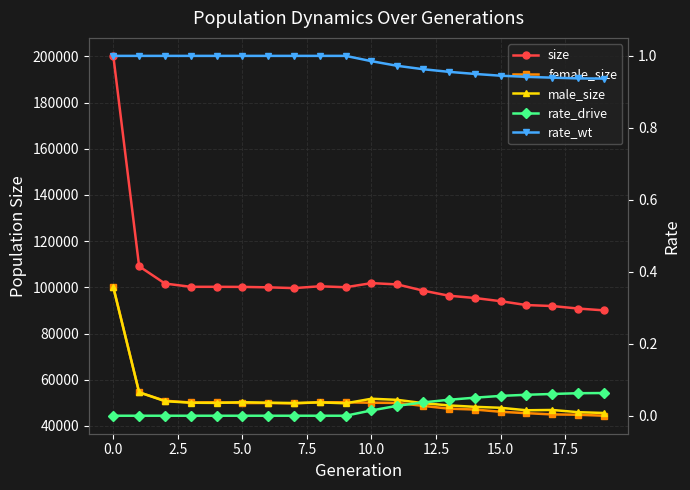

How many interior local valleys does the female_size series have?

3